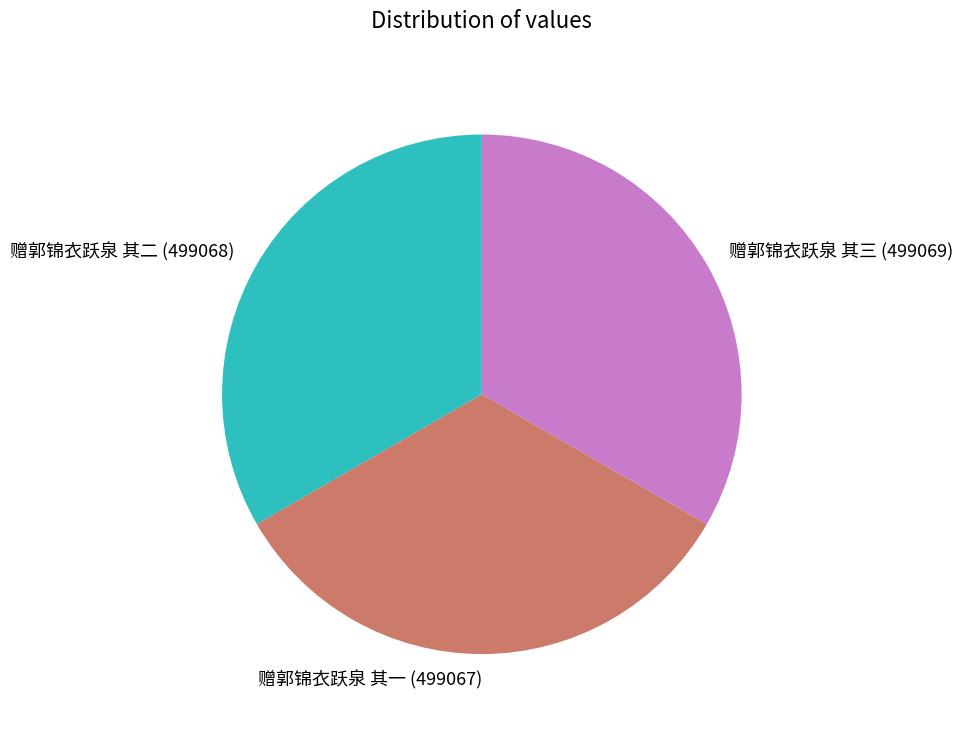

True or false: 赠郭锦衣跃泉 其二 (499068) accounts for 42% of the total.

False